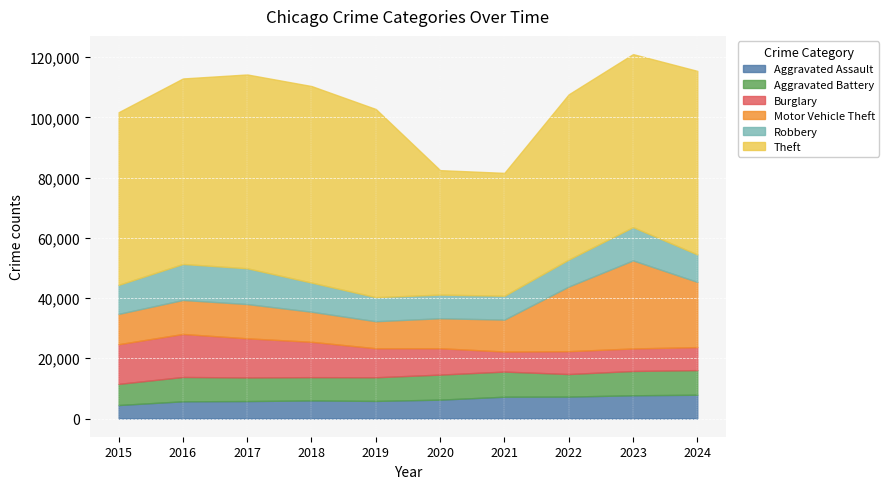

What are all the series names shown in the legend?

Aggravated Assault, Aggravated Battery, Burglary, Motor Vehicle Theft, Robbery, Theft